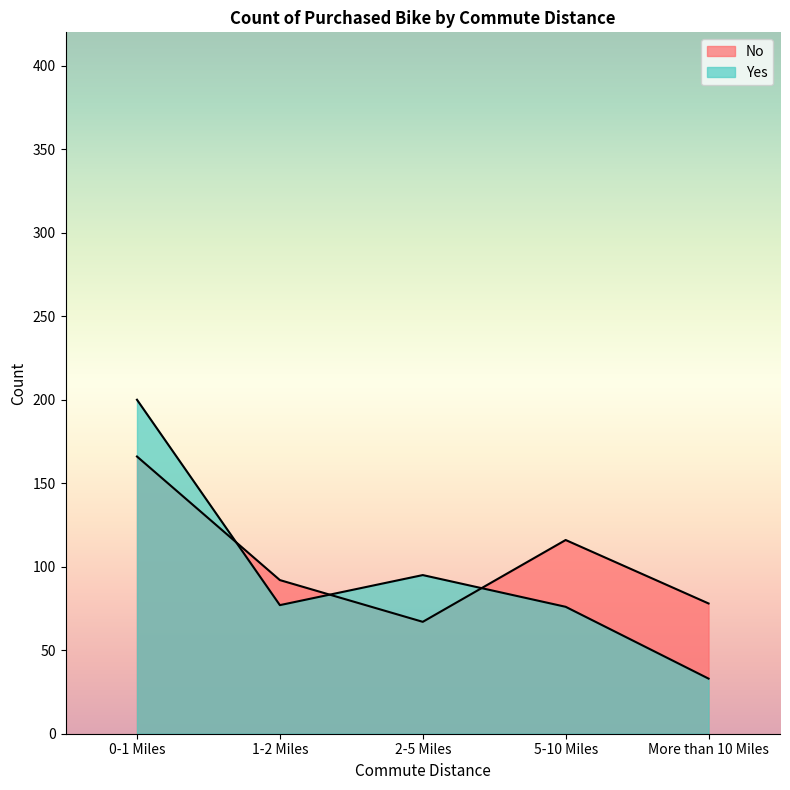

Where is the first local maximum for Yes?

2-5 Miles